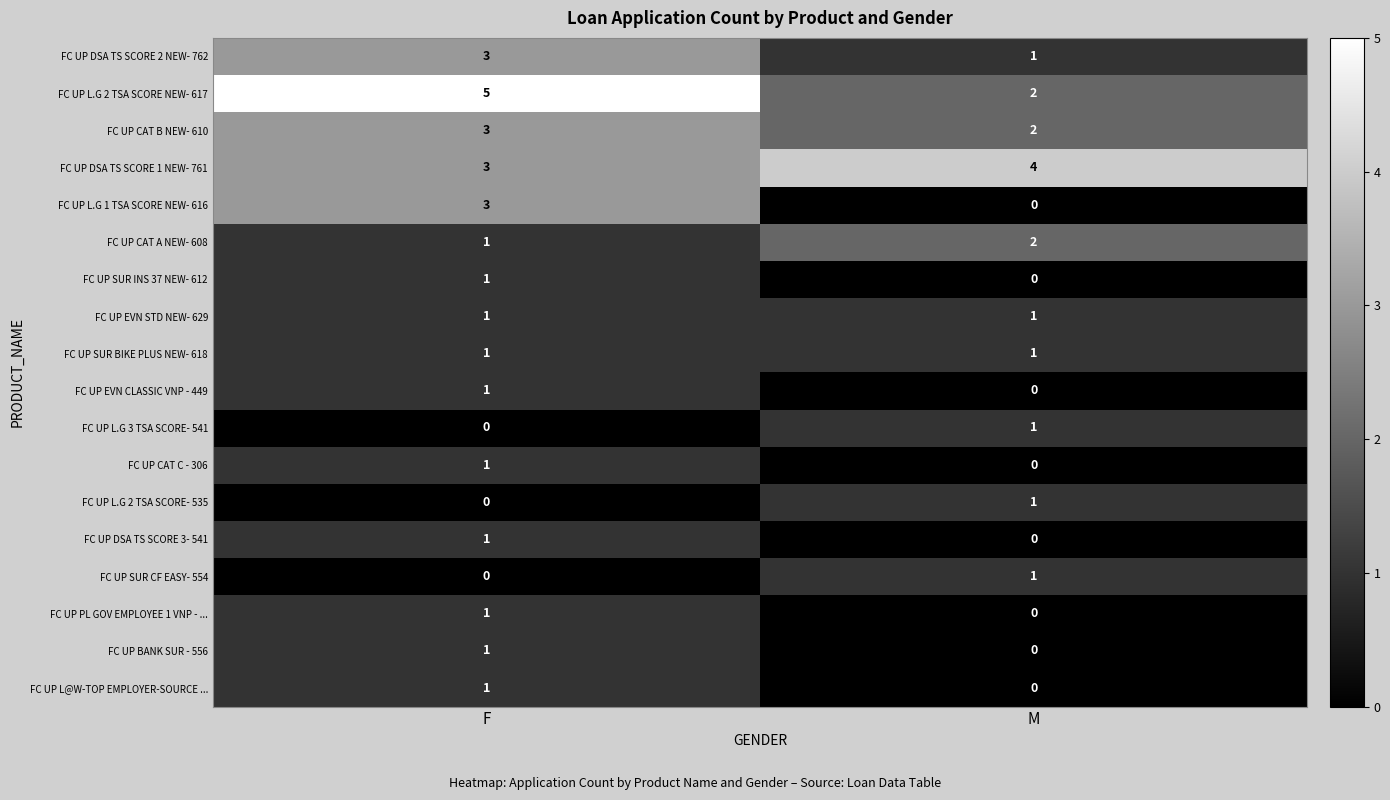

What is the approximate value of FC UP DSA TS SCORE 1 NEW- 761 at F?

3